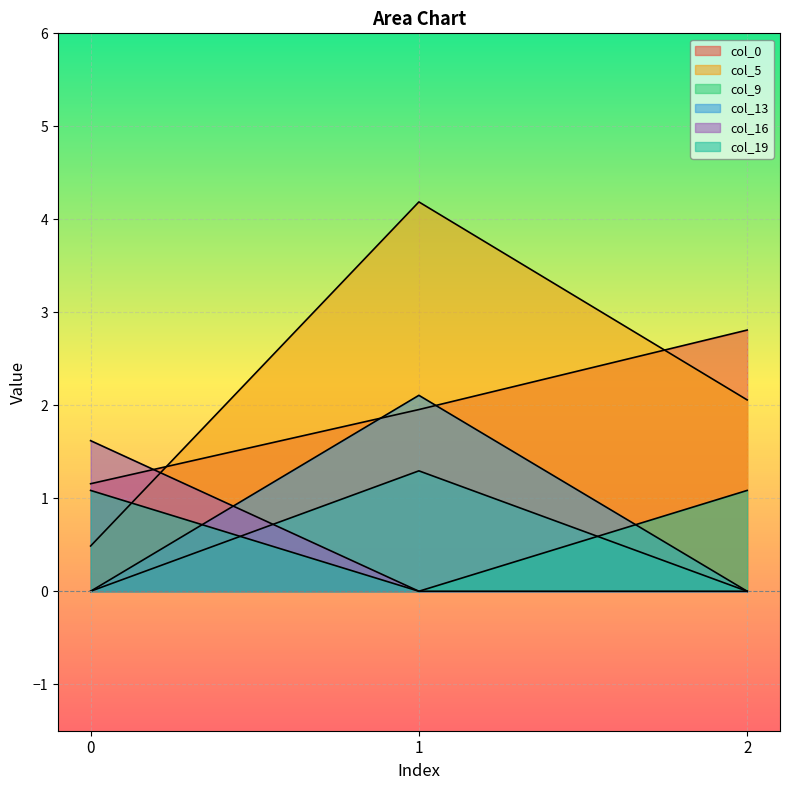

How many values in the col_9 series exceed 0?

1